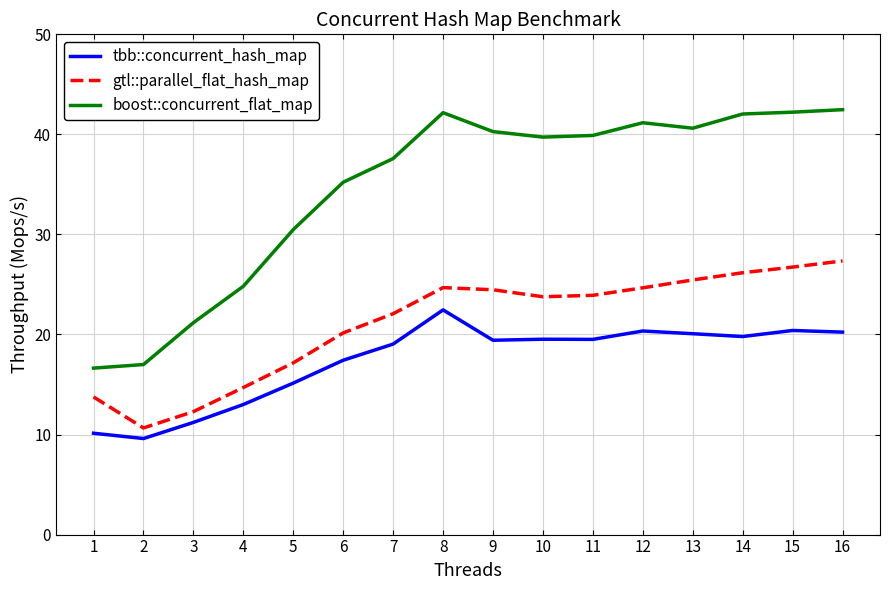

How many lines are shown in the chart?

3